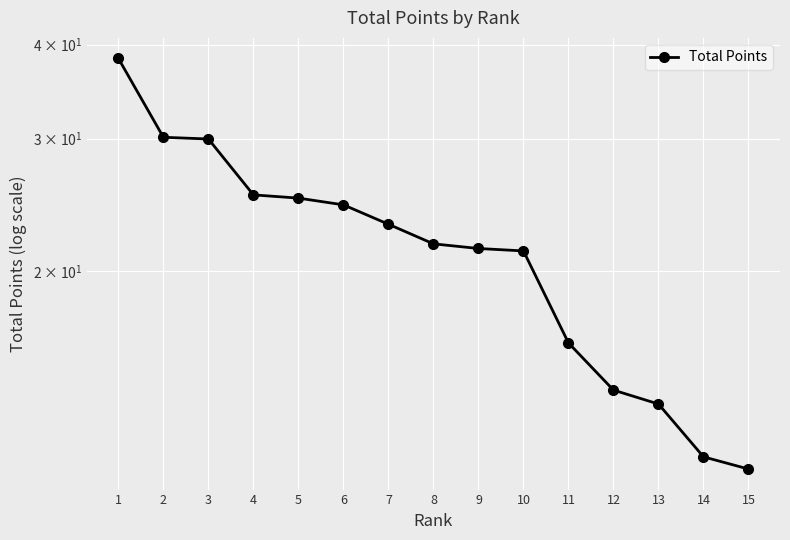

Approximately how many times larger is the value at 10 compared to 15?

1.9